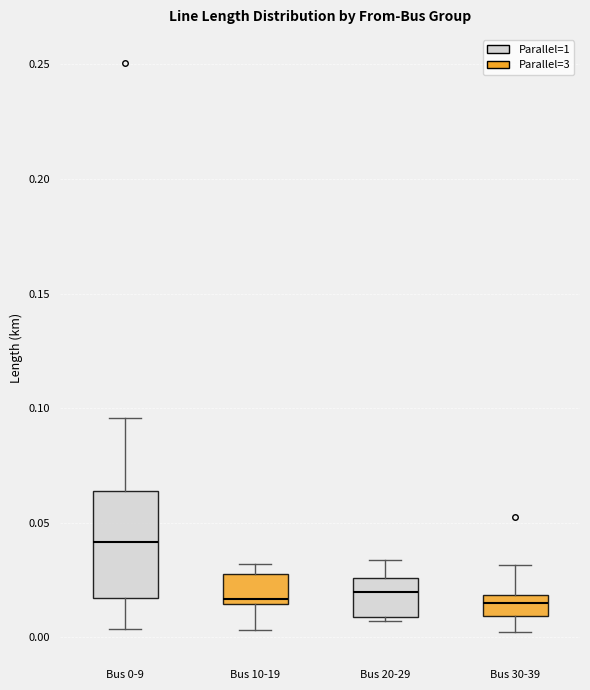

Reading left to right, read every box against the y-axis: the position of its median line, the range the box covers, and the ends of its whiskers. The values are not printed on the chart, so give them approximately, as read against the axis.

Bus 0-9: median 0.040, box 0.015 to 0.065, whiskers 0.005 to 0.095
Bus 10-19: median 0.015 (just above the box's lower edge), box 0.015 to 0.030, whiskers 0.005 to 0.030 (just above the box's upper edge)
Bus 20-29: median 0.020, box 0.010 to 0.025, whiskers 0.005 to 0.035
Bus 30-39: median 0.015, box 0.010 to 0.020, whiskers 0.000 to 0.030